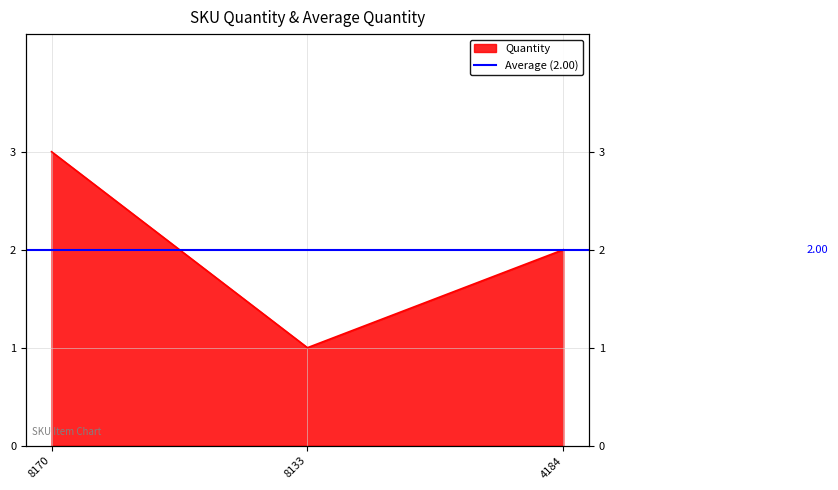

Reading left to right, what are all the values shown in this chart?

8170=3	8133=1	4184=2